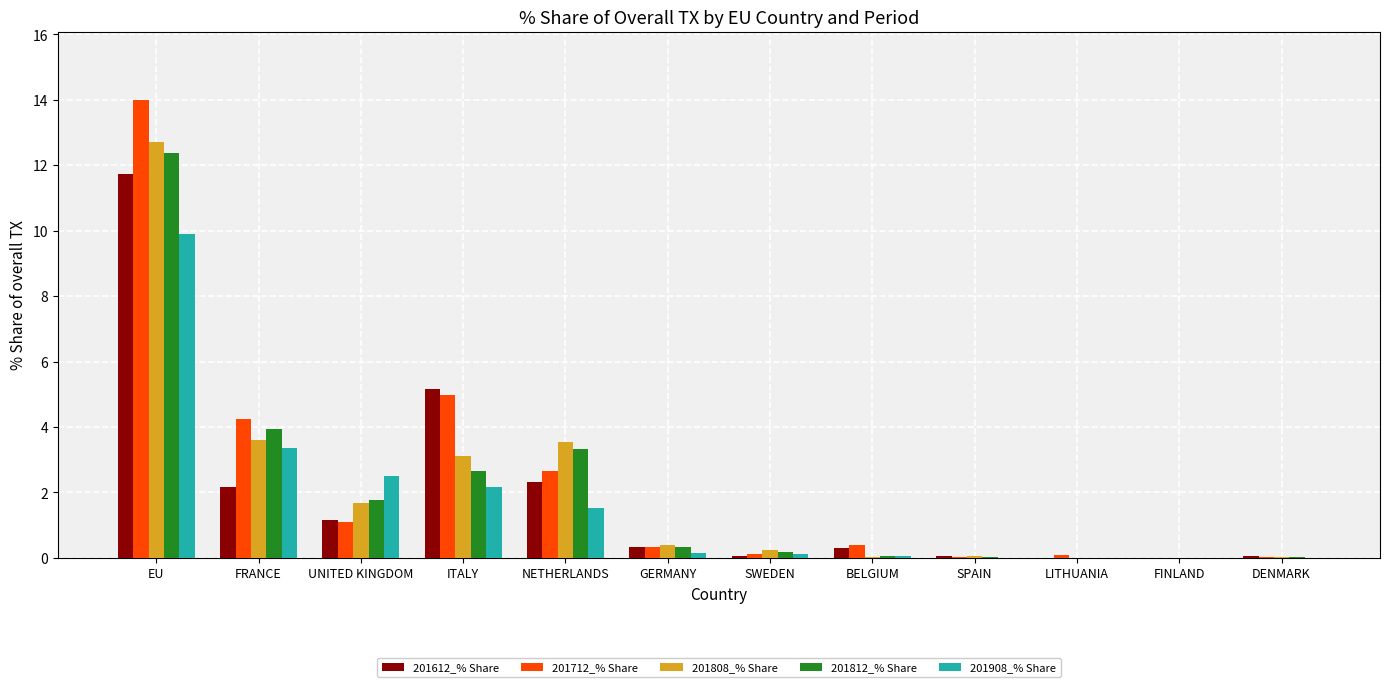

True or false: 201812_% Share has a value of 0.1 at BELGIUM.

True